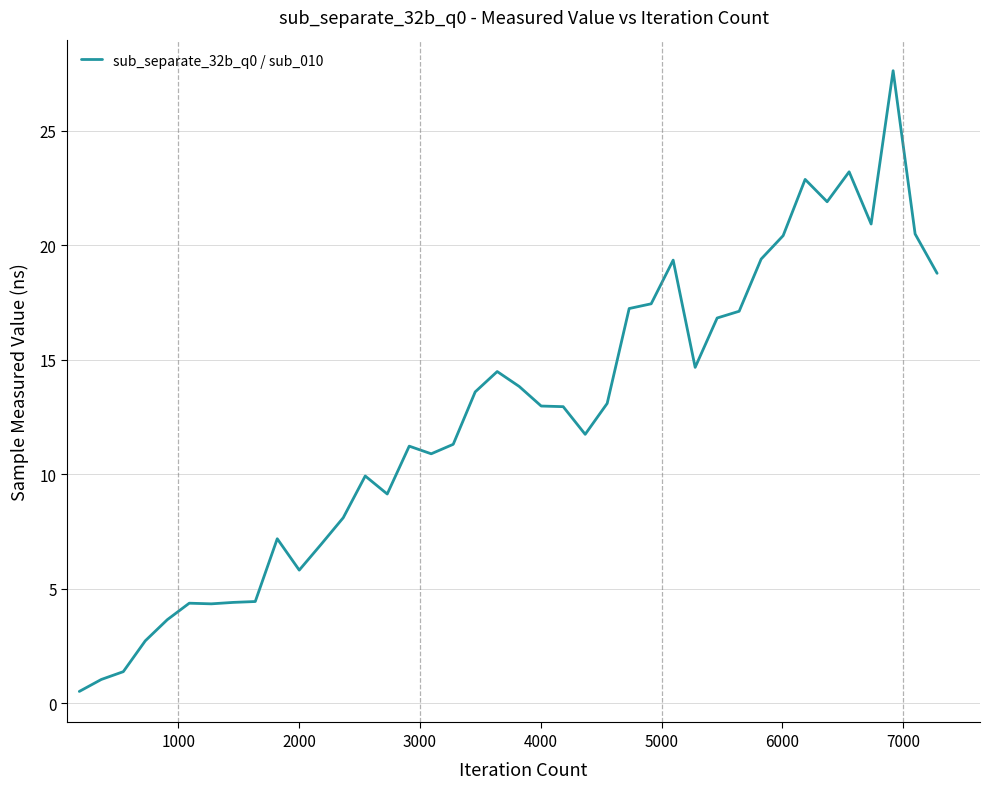

What is the difference between the maximum and minimum values?

27.1